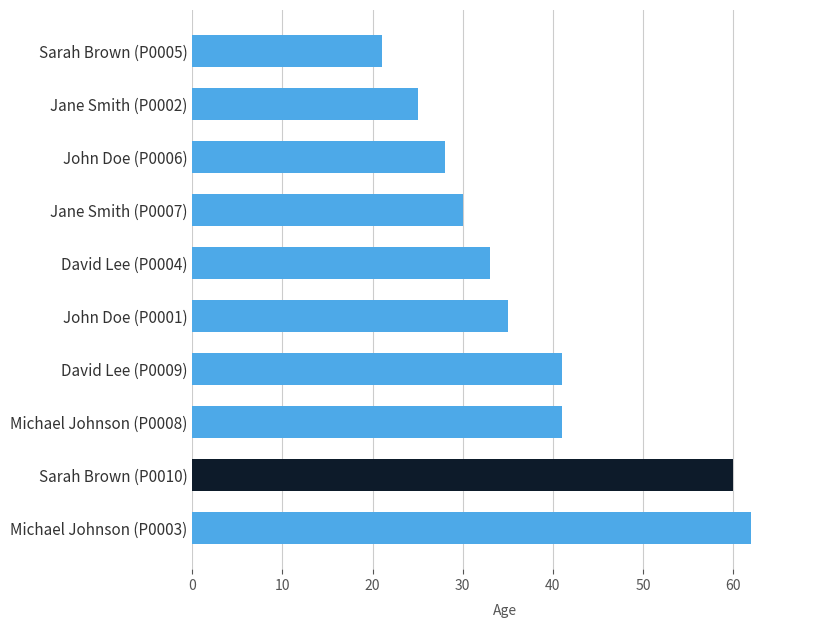

What is the sum of all values?

376